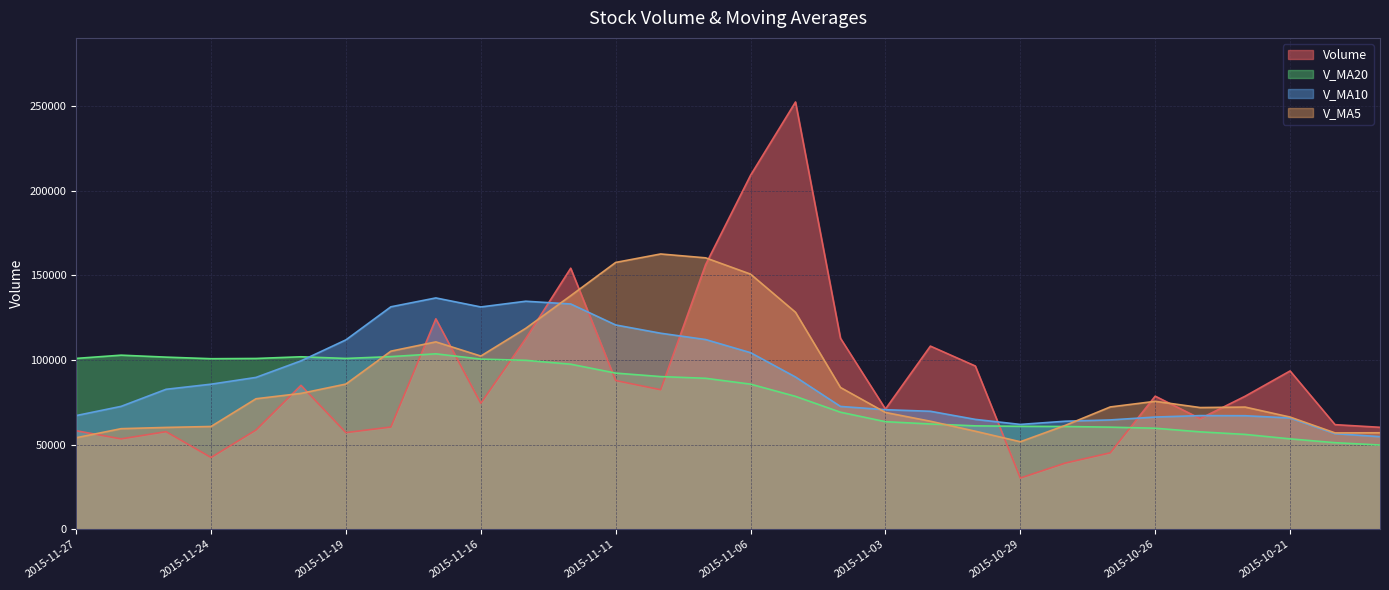

How many series are shown in this chart?

4